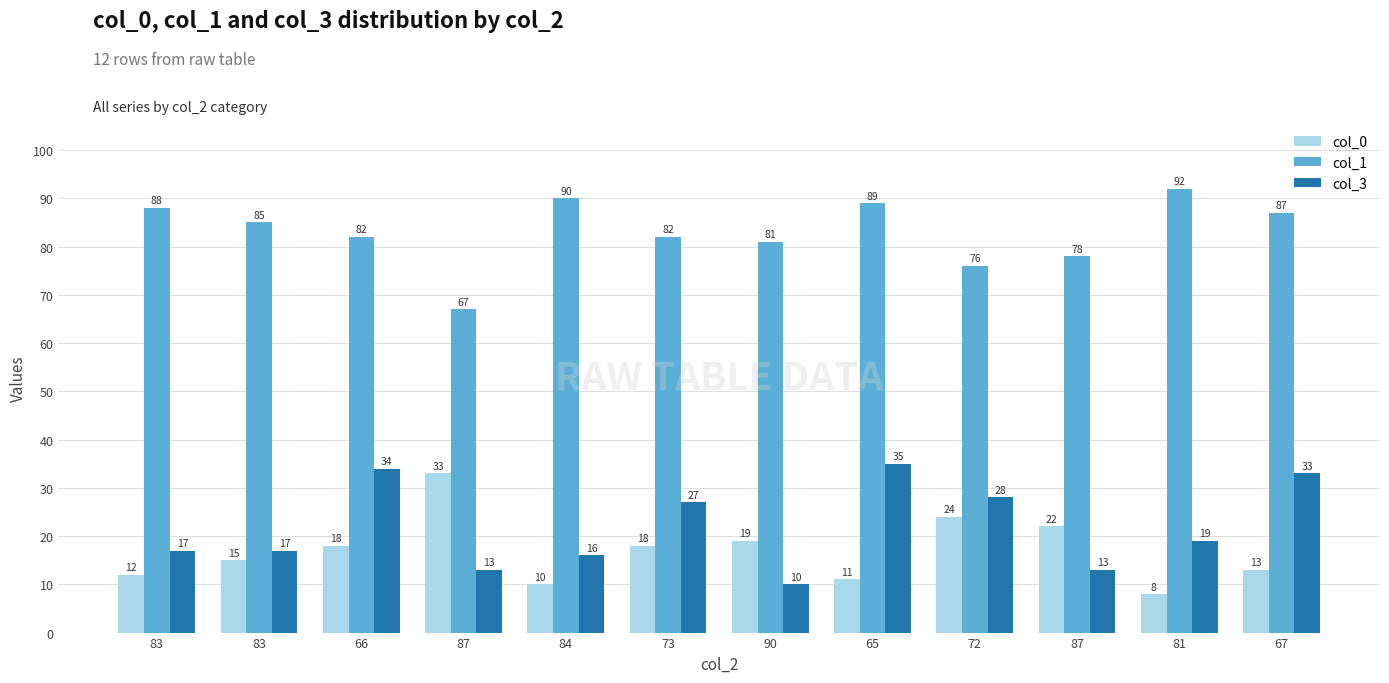

What are all the series names shown in the legend?

col_0, col_1, col_3